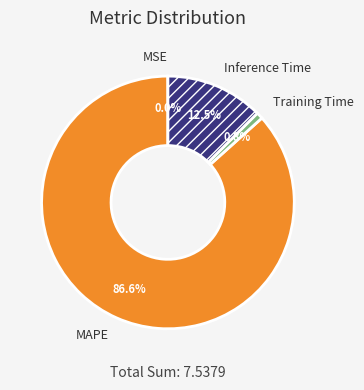

Is there a majority slice in this chart?

Yes